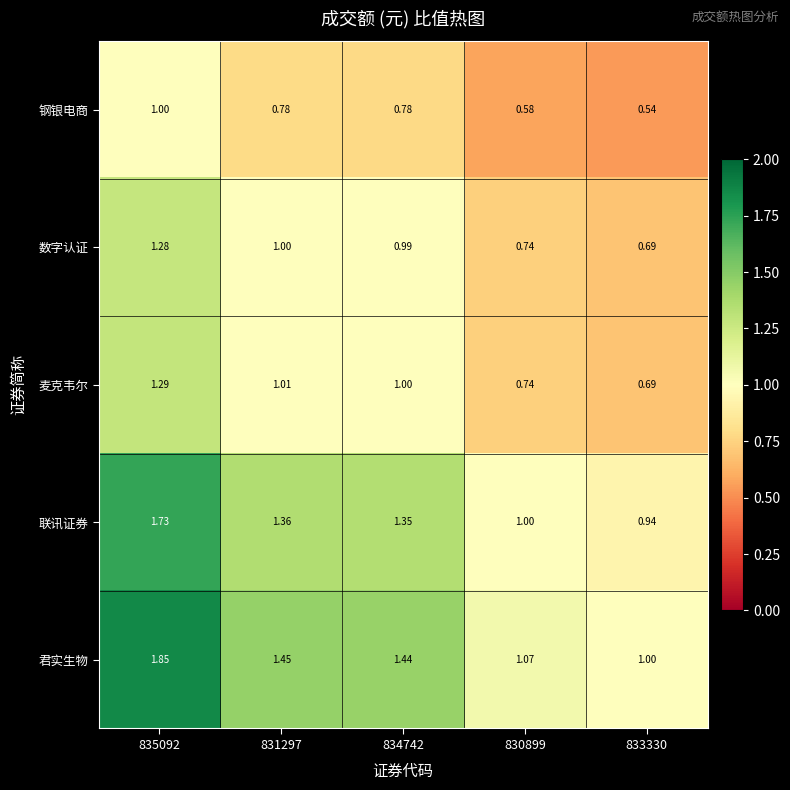

Which series has the largest range (max minus min)?

君实生物